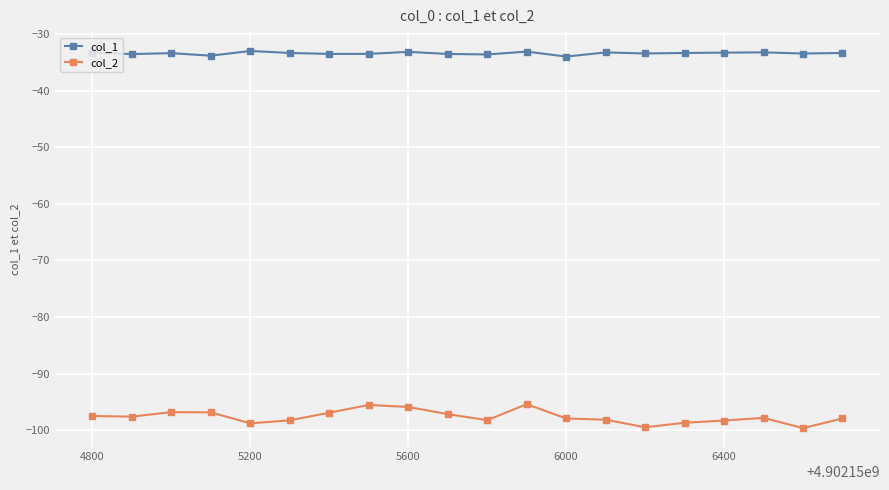

Which series has the largest range (max minus min)?

col_2